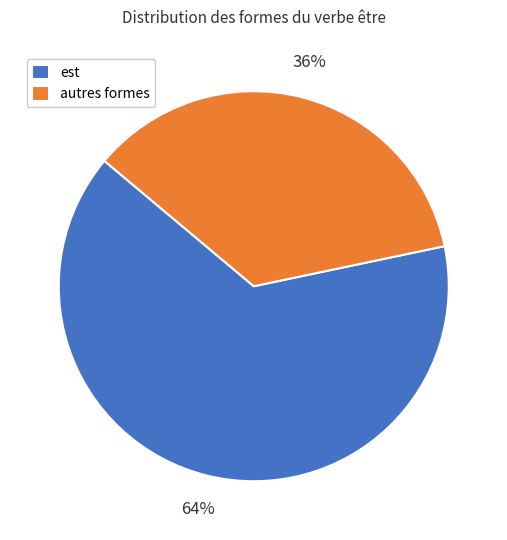

To the nearest percent, what is the average slice percentage?

50%